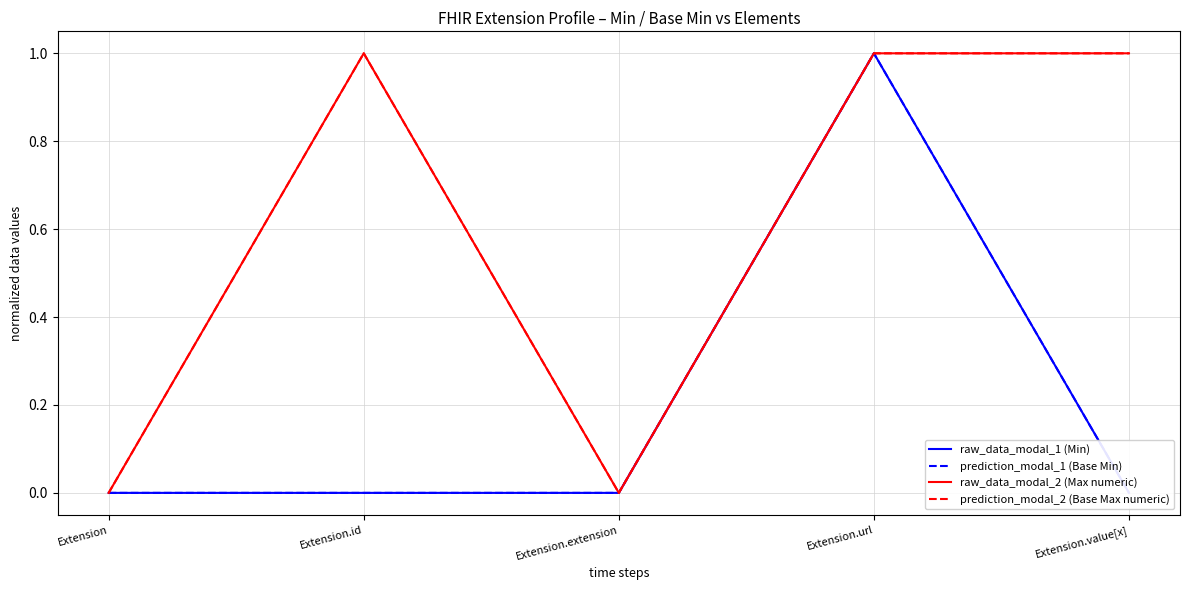

Where is the first local minimum for raw_data_modal_2 (Max numeric)?

Extension.extension